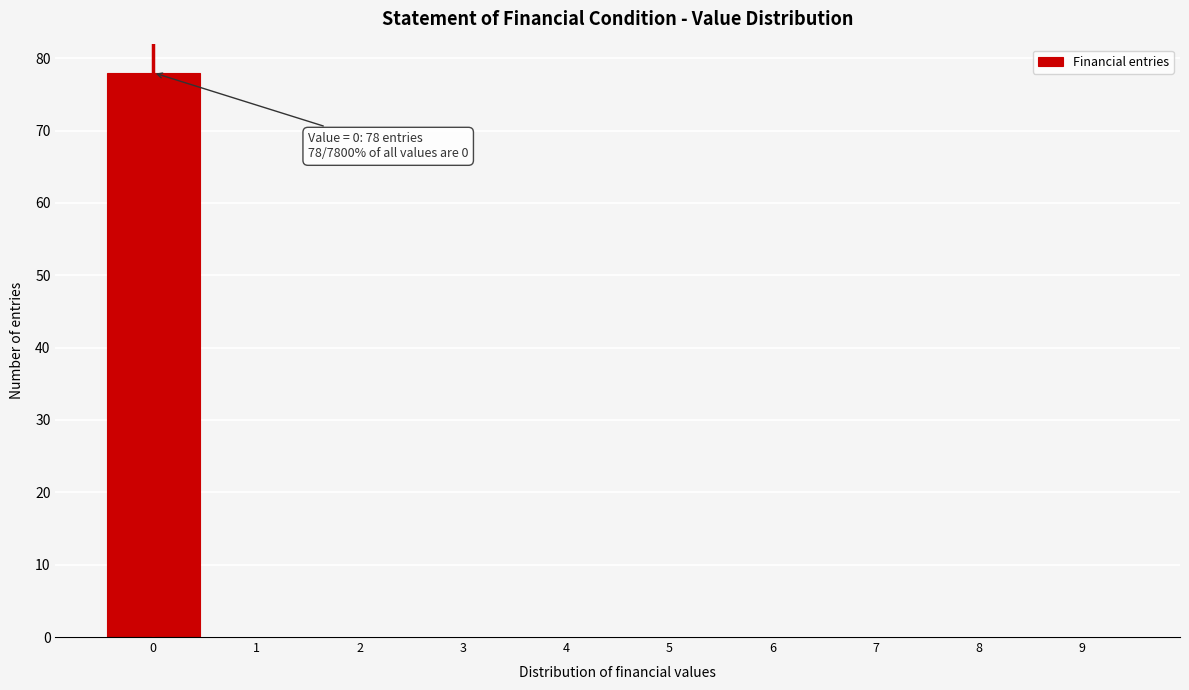

Which range on the x-axis has the tallest bar?

-0.5 to 0.5